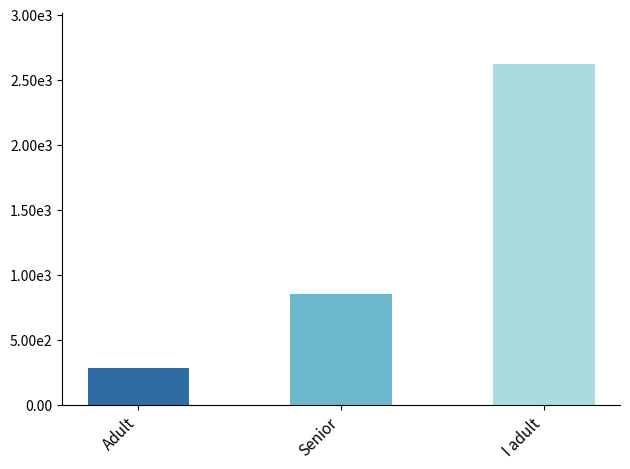

What is the approximate value at Adult, to the nearest 100?

300